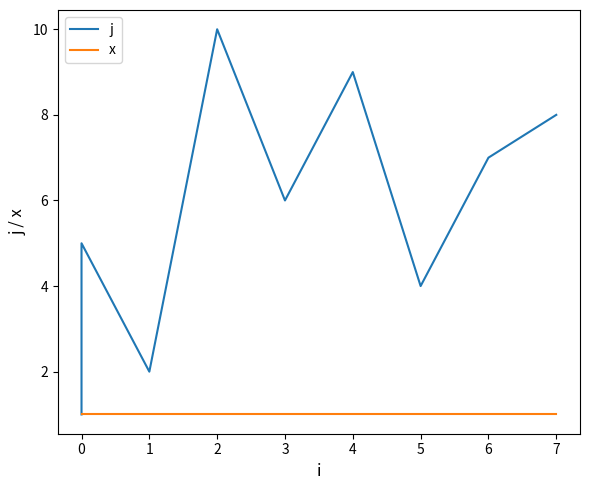

Which series changed the most between 4 and 5?

j